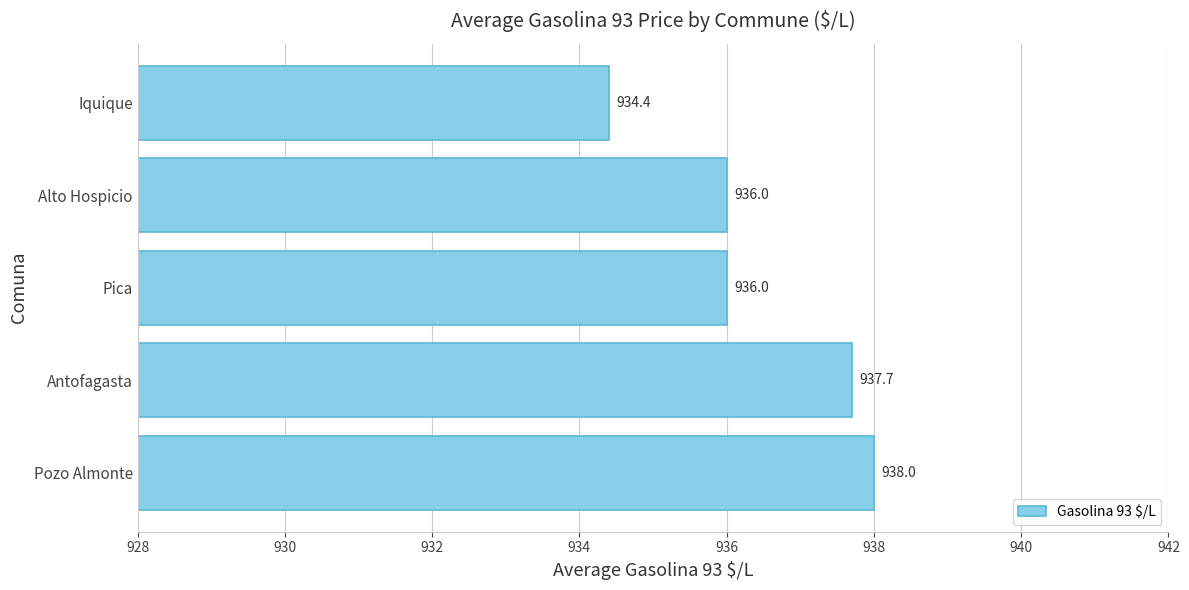

Between Alto Hospicio and Pozo Almonte, which is larger?

Pozo Almonte